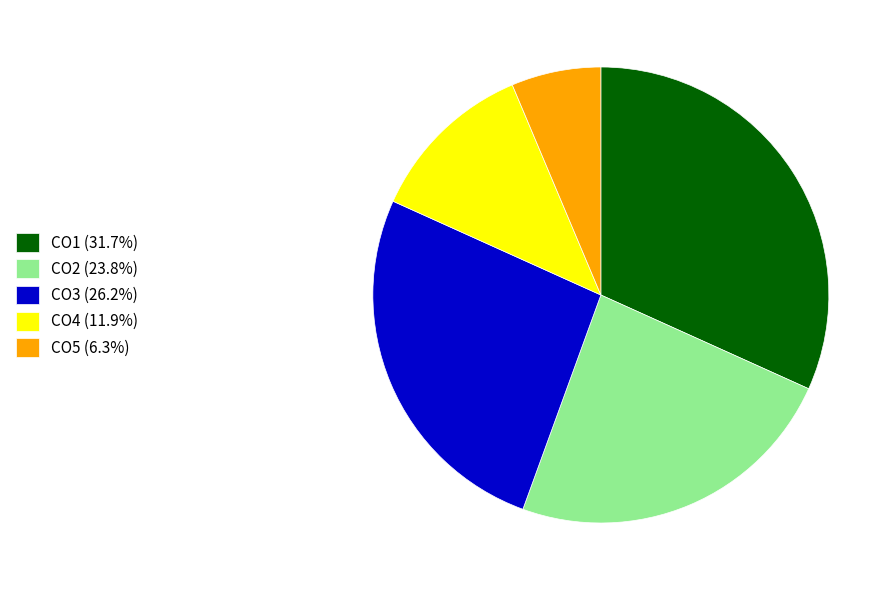

The CO5 slice represents 6% of the pie. True or false?

True